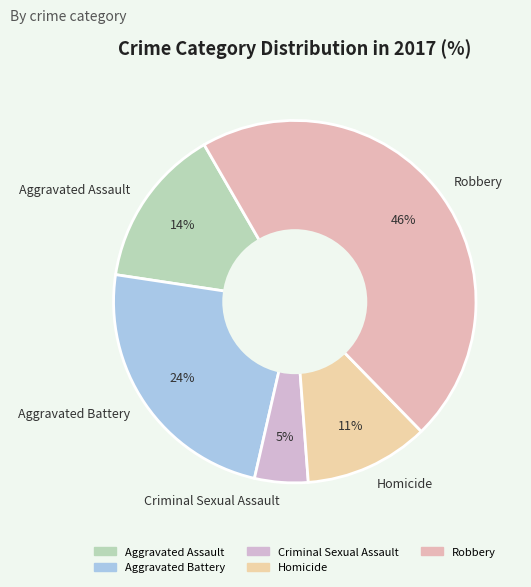

Do Robbery and Criminal Sexual Assault together represent more than half of the pie?

Yes